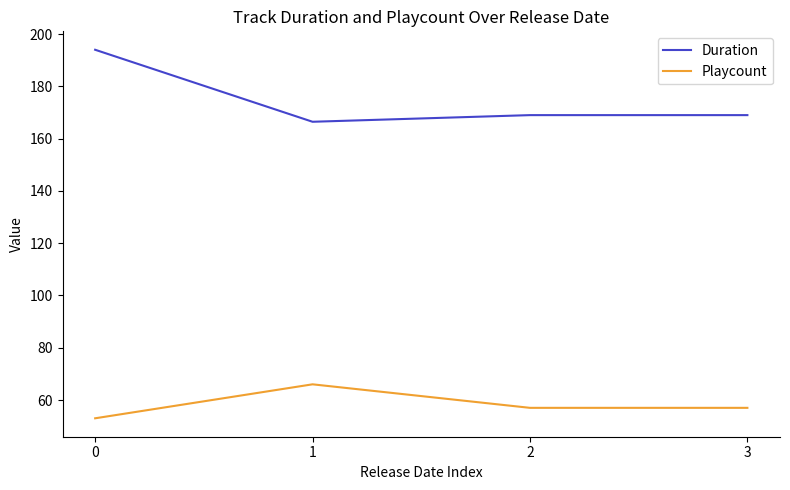

Does the chart have visible grid lines?

No